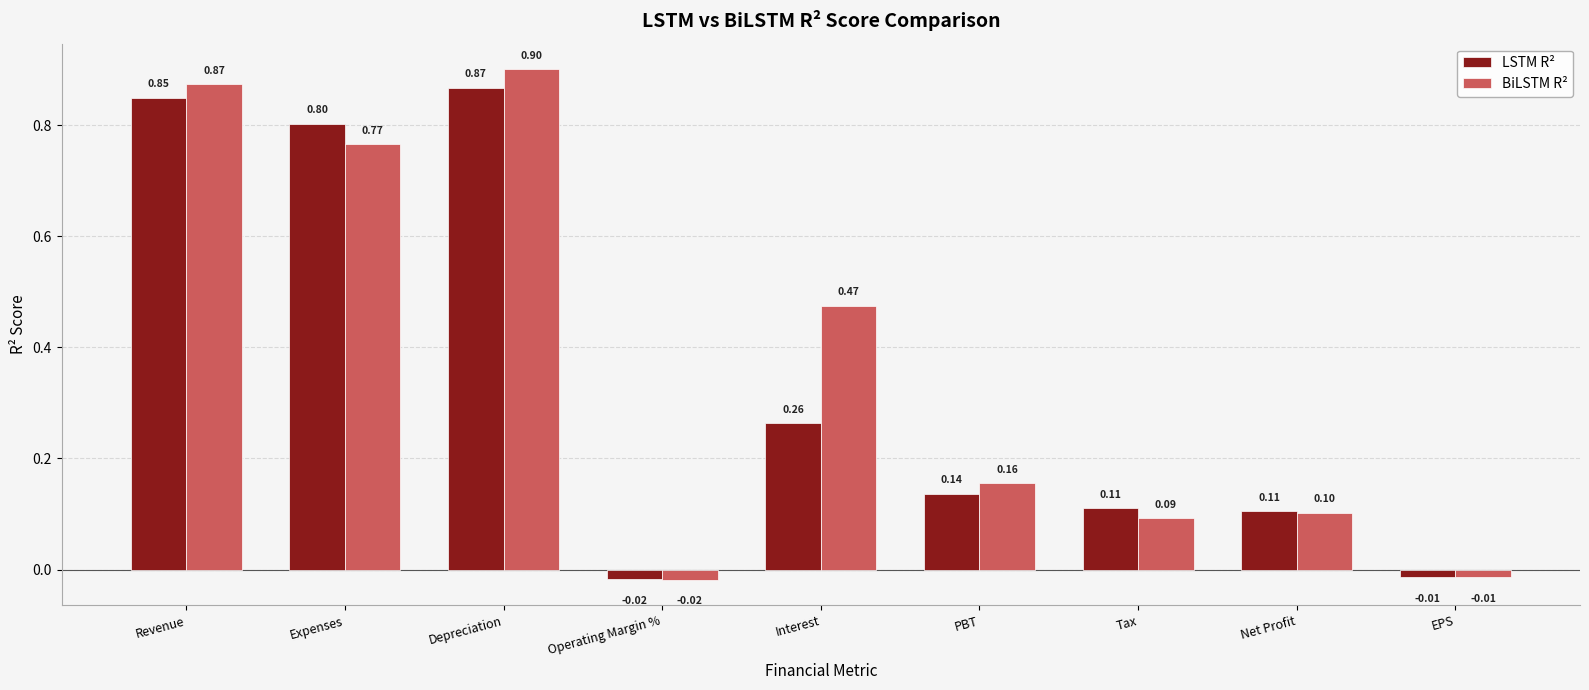

What is the label of the 2nd bar from the right?

Net Profit